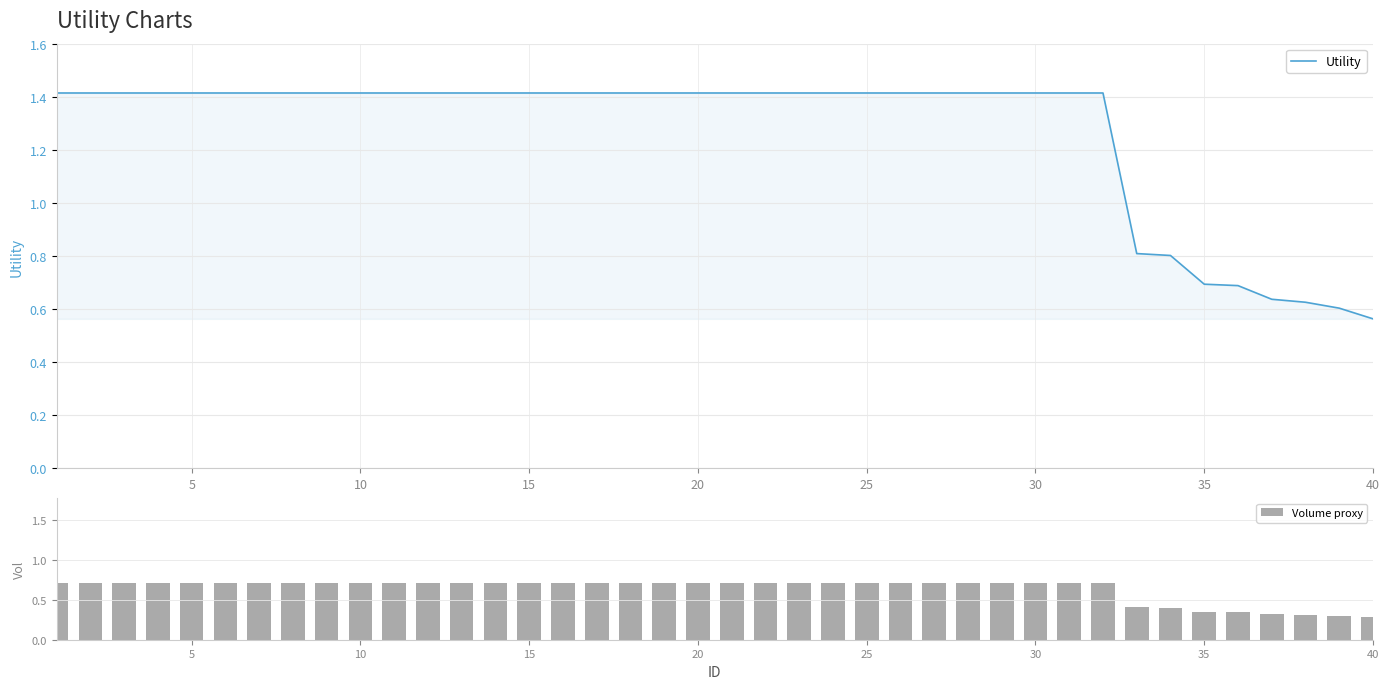

Are the bars grouped side by side (vs. stacked)?

Yes